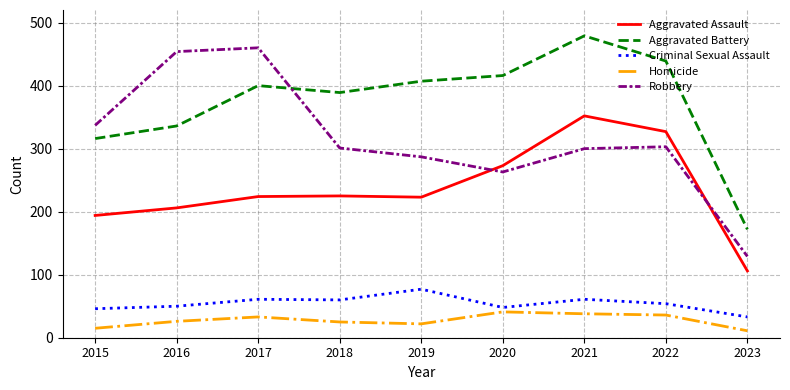

What is the sum of all Aggravated Battery values?

3354